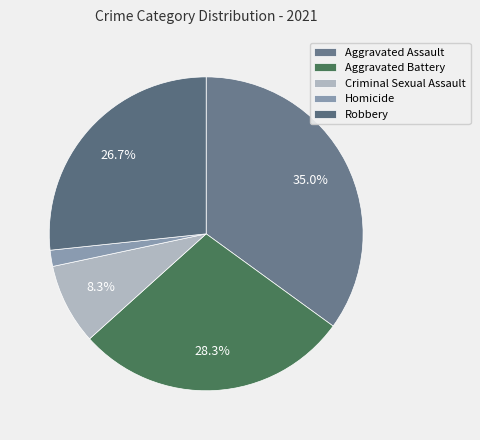

To the nearest percent, what is the difference between the largest and smallest slice percentages?

33%